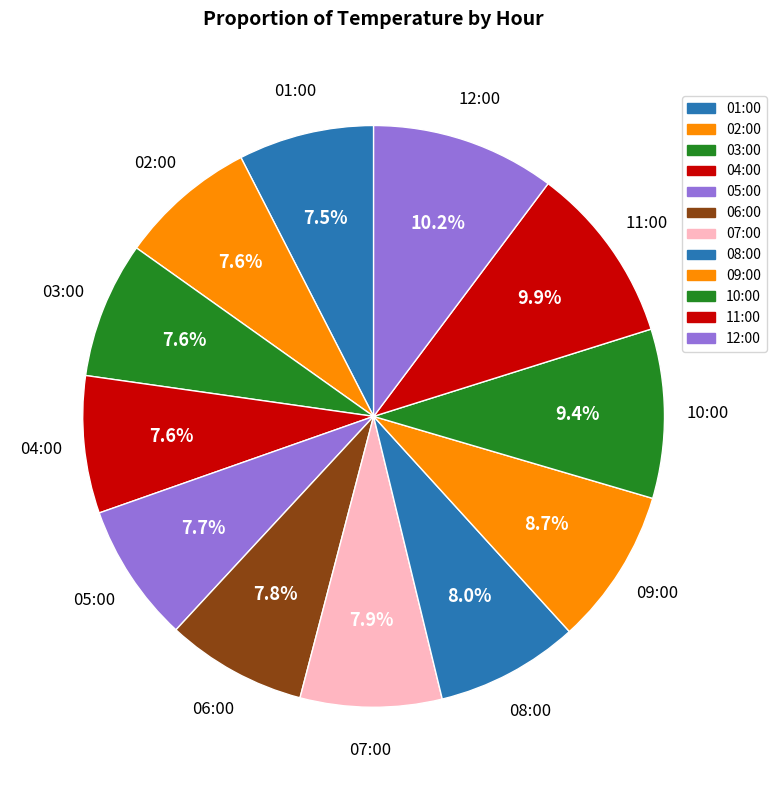

Count the number of slices in the pie.

12